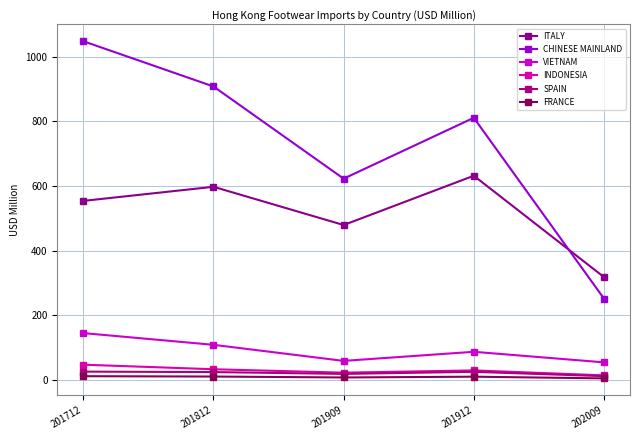

Does the chart have visible grid lines?

Yes